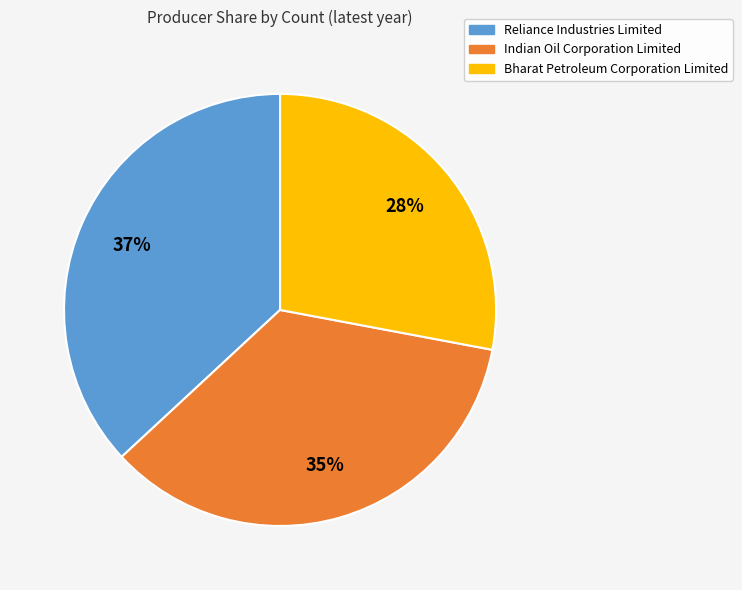

Does Bharat Petroleum Corporation Limited represent more than half of the total?

No